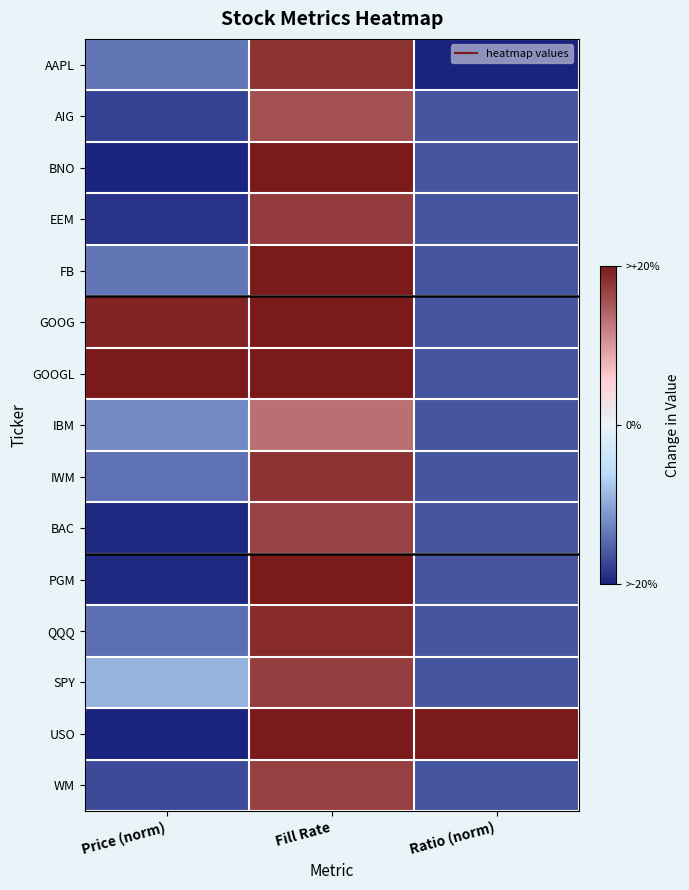

Rank the series at Fill Rate from highest to lowest value.

BNO, FB, GOOG, GOOGL, PGM, USO, QQQ, AAPL, IWM, EEM, SPY, WM, BAC, AIG, IBM